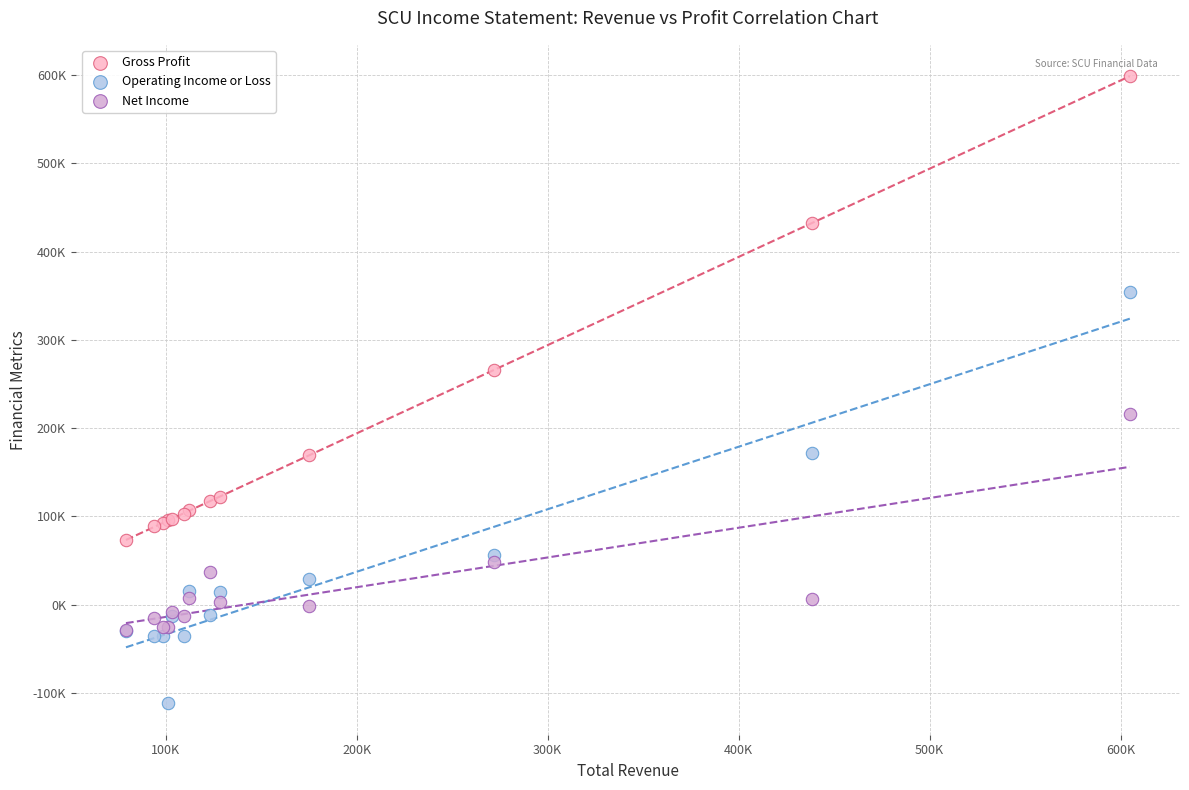

Which series has the widest spread of Y values?

Gross Profit